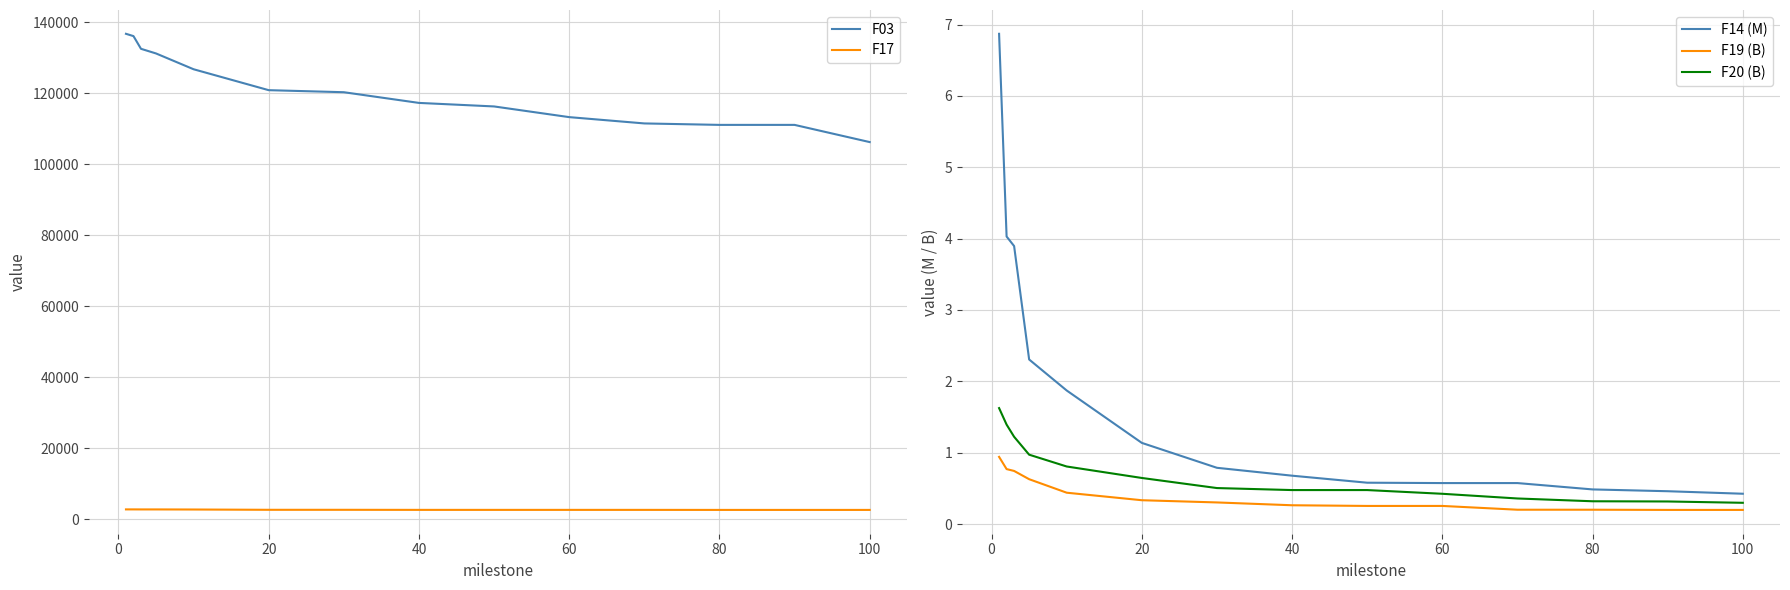

What is the value of the F17 point at the 13th from the left?

2629.1